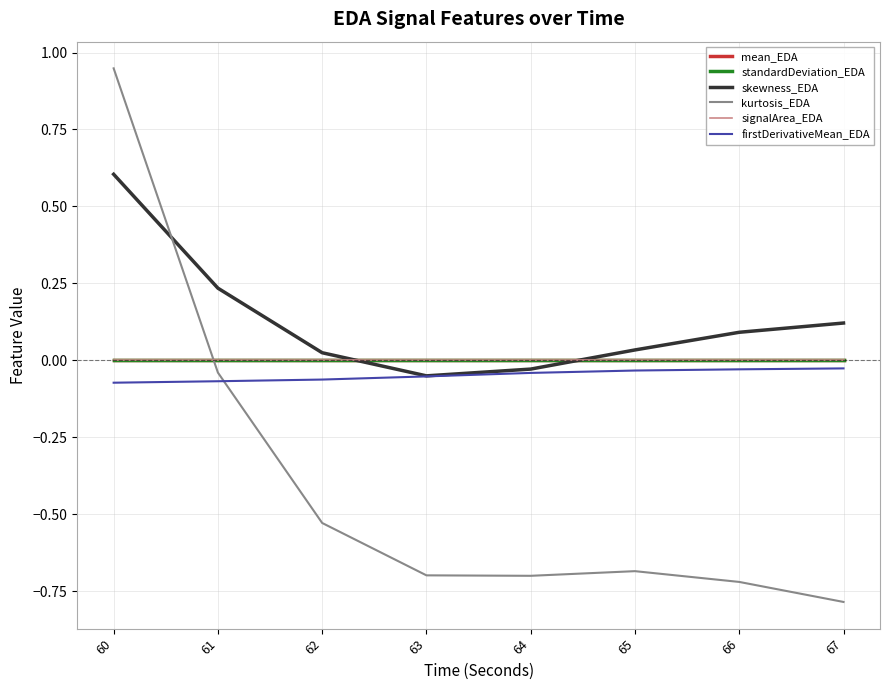

Is this an area chart (filled region under the line)?

No